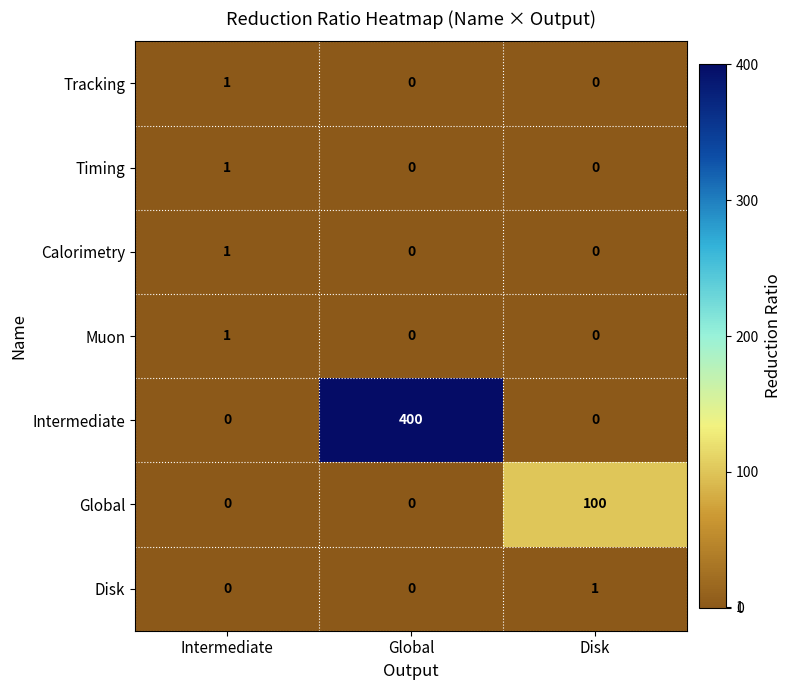

Which series changed the most between Intermediate and Disk?

Global